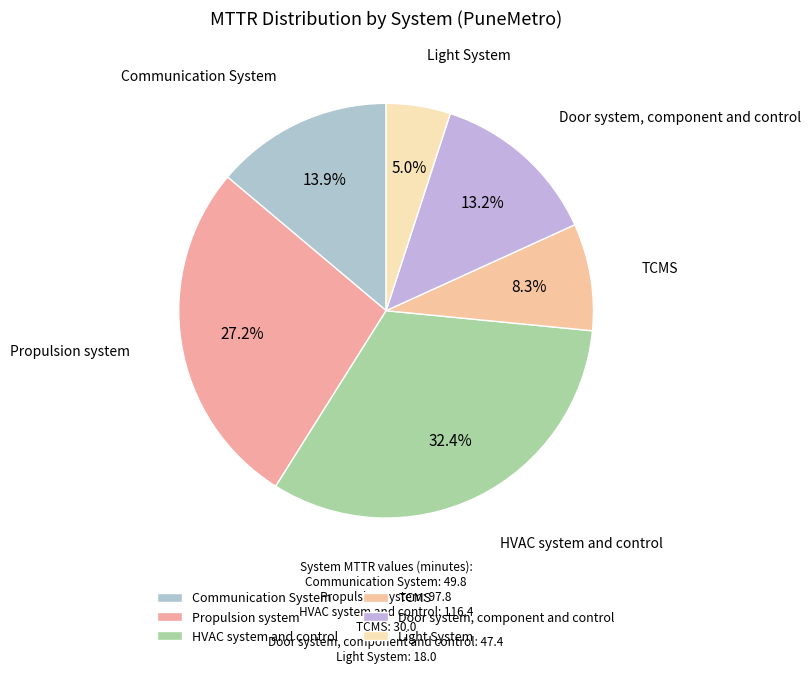

The Communication System slice represents 4% of the pie. True or false?

False